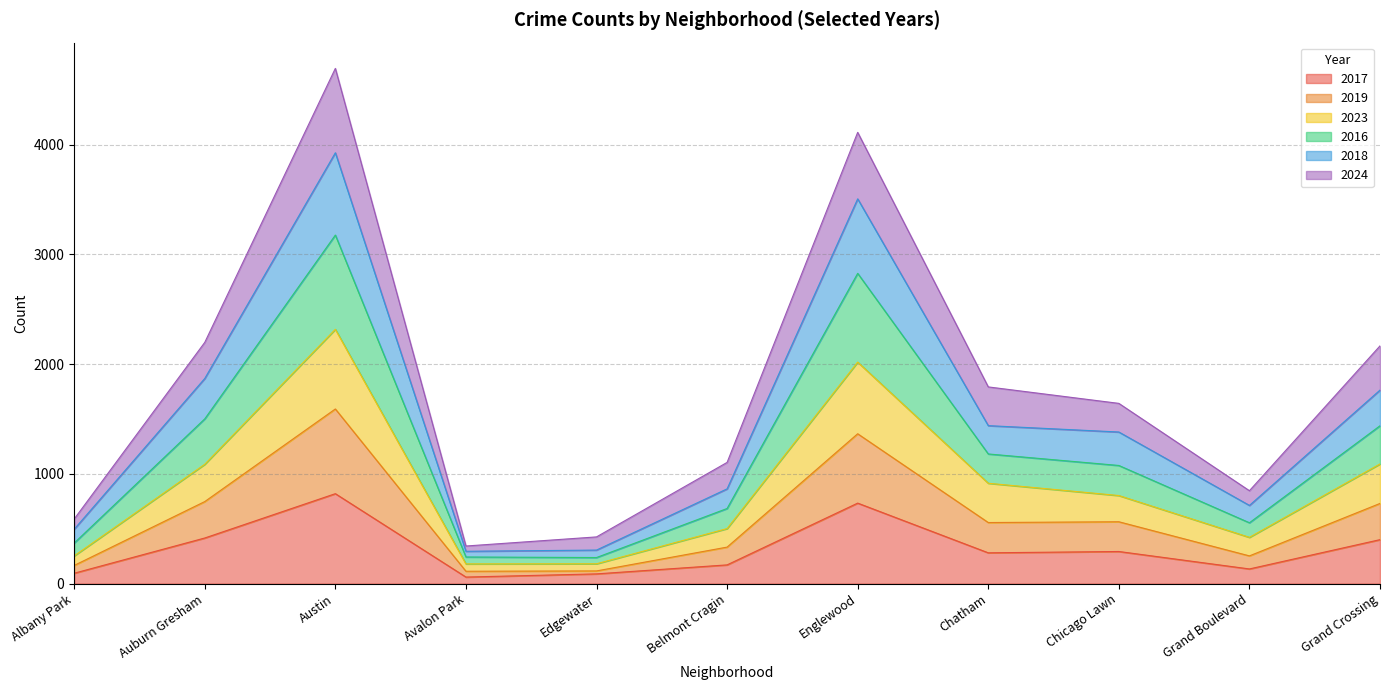

Is the value of 2018 at Grand Boulevard greater than the value of 2024 at Auburn Gresham?

No